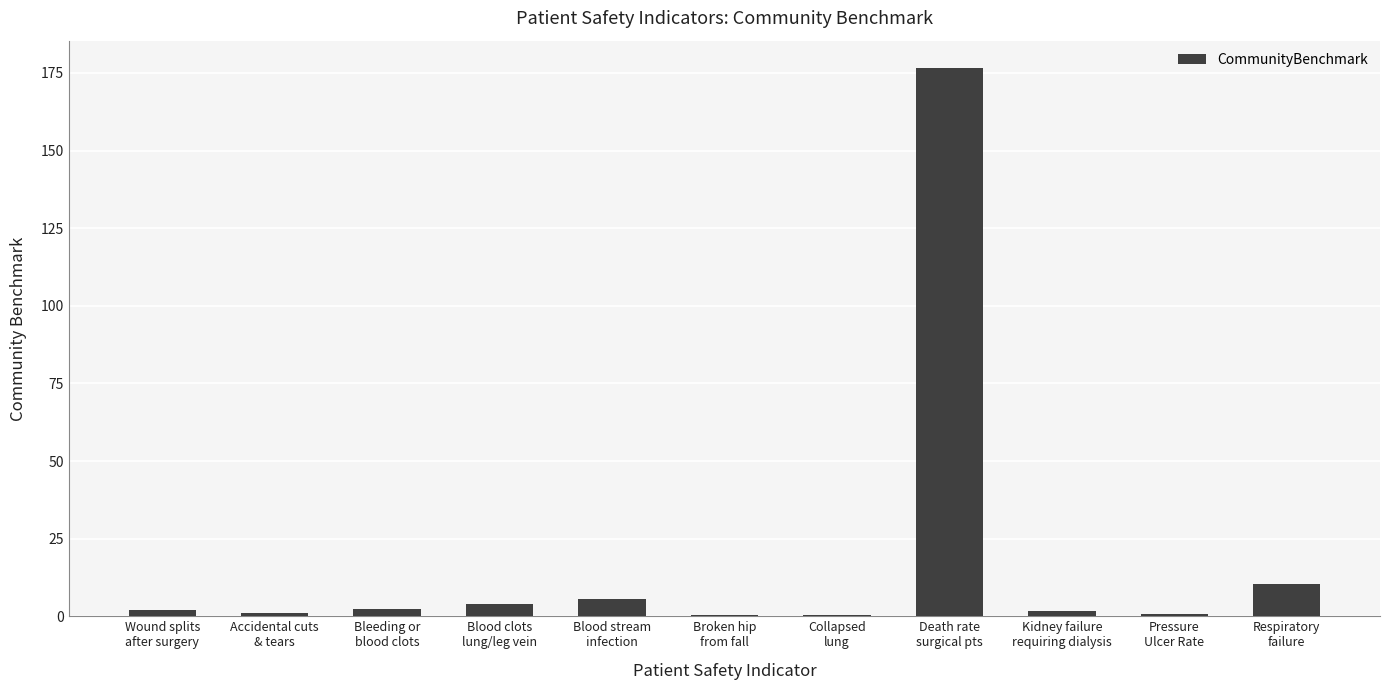

What is the sum of all values?

204.4